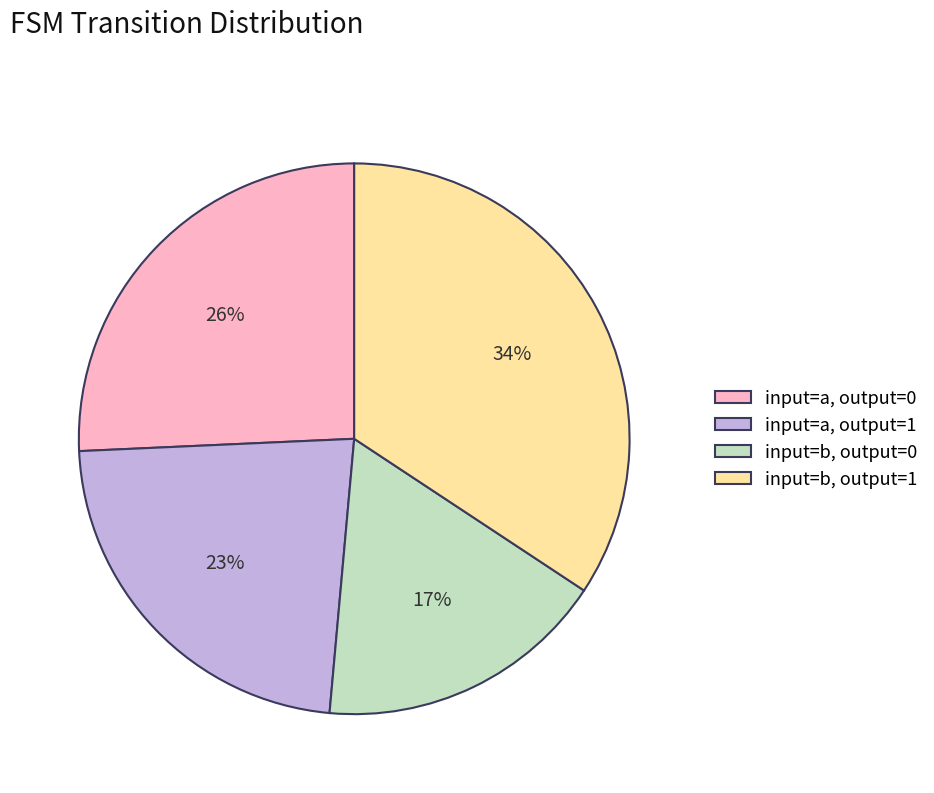

Is it true that input=a, output=0 is 34% of the pie?

False